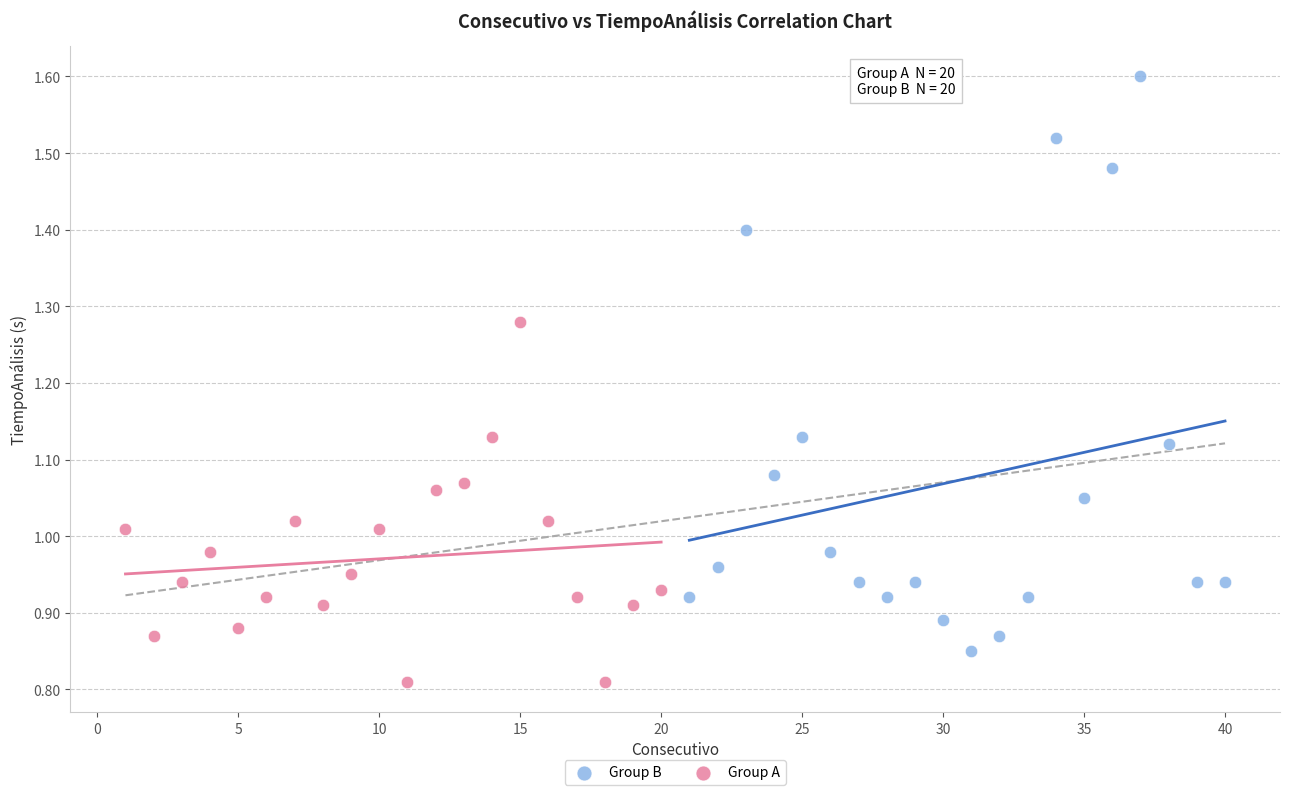

Which series has the largest Y range (max minus min)?

Group B